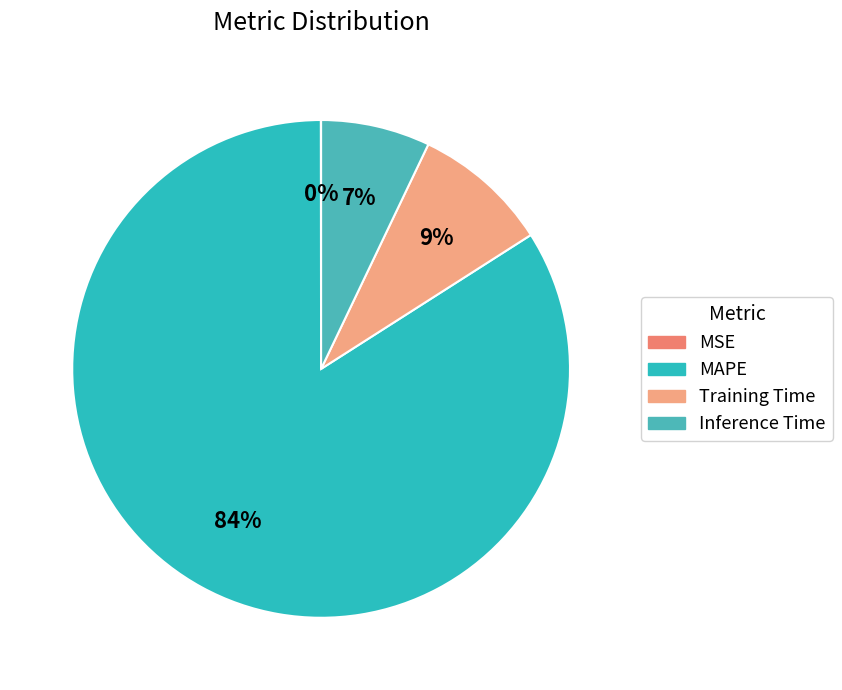

To the nearest percent, what is the combined percentage of Training Time and MAPE?

93%